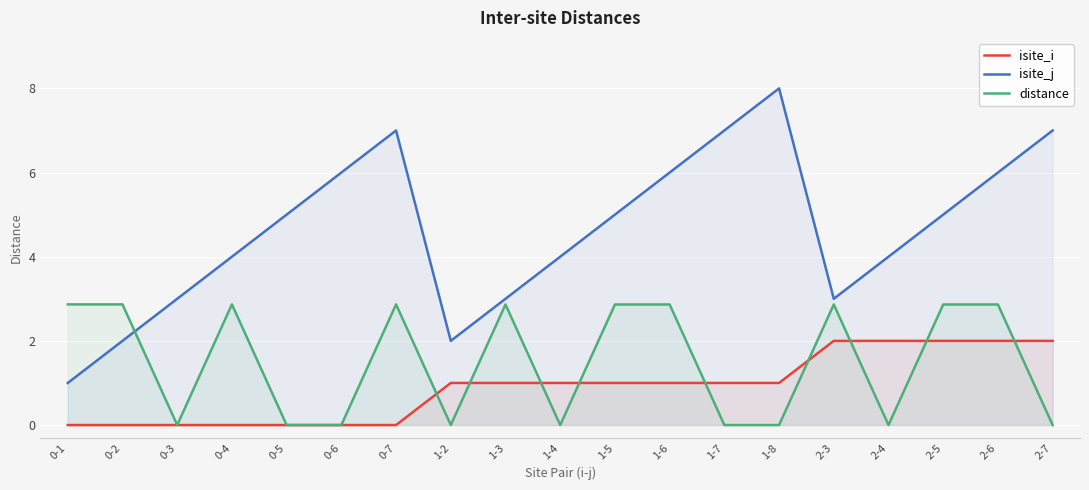

List the series in order of their peak value, lowest first.

isite_i, distance, isite_j